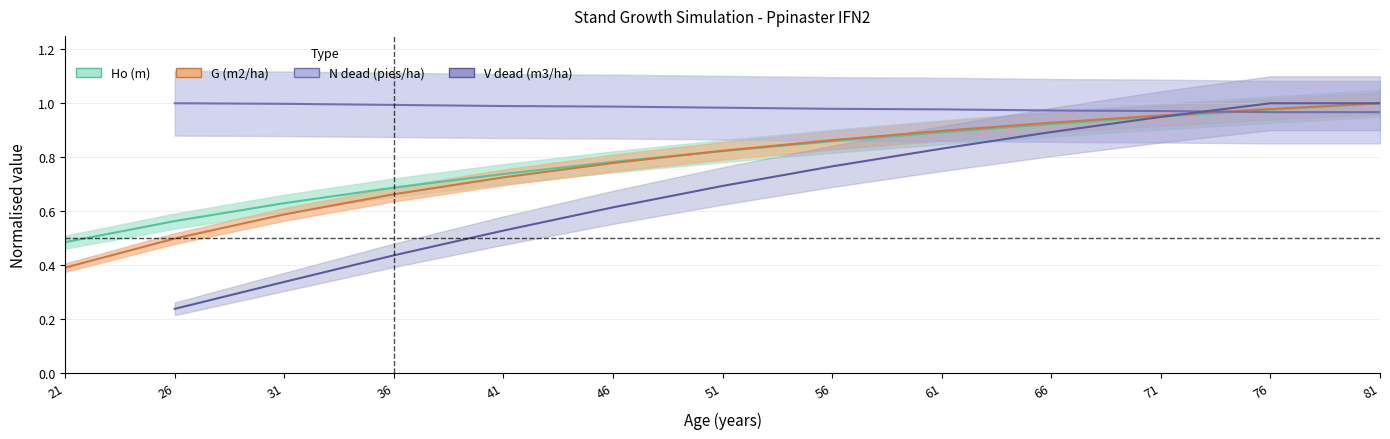

The value of Ho (m) at 26 is 0.8. True or false?

False